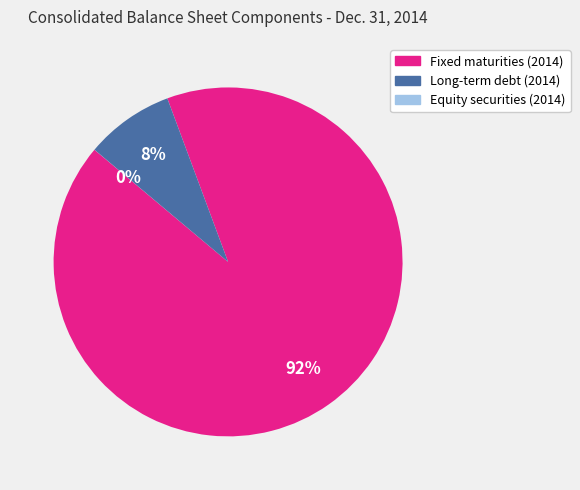

To the nearest percent, what portion does Long-term debt (2014) represent?

8%